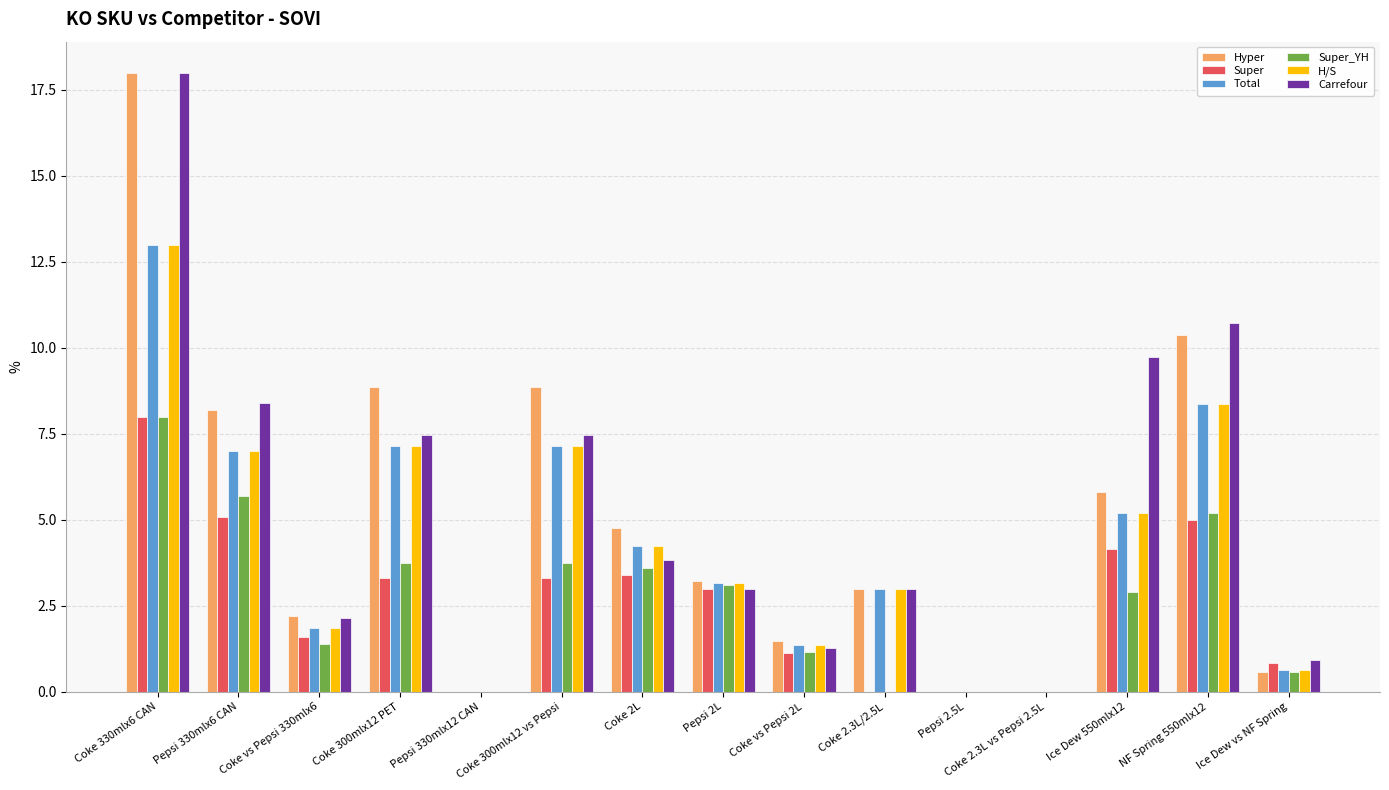

At which category does the chart reach its peak across all series?

Coke 330mlx6 CAN